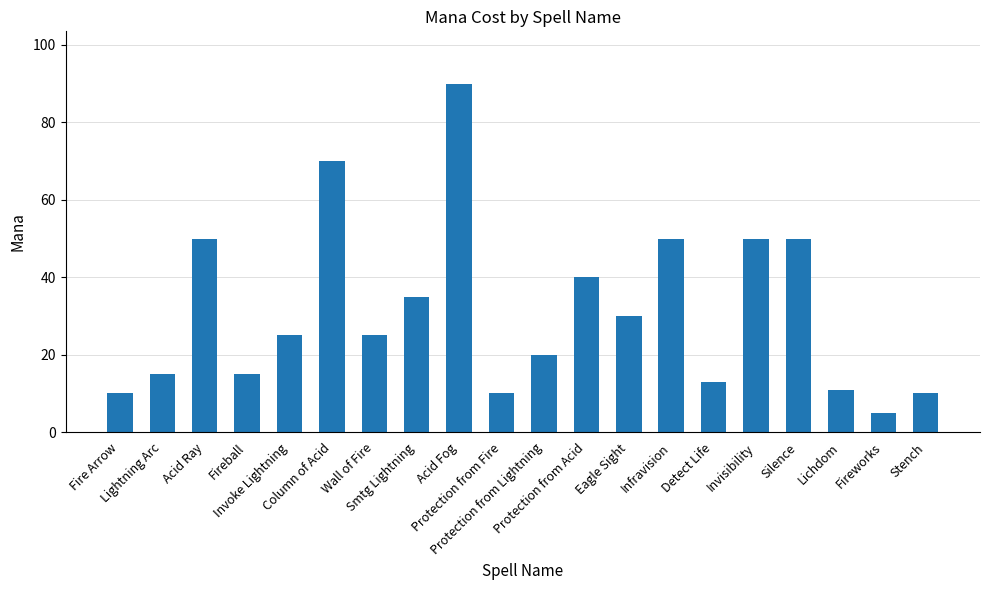

What is the change in value from Fire Arrow to Protection from Lightning?

+10